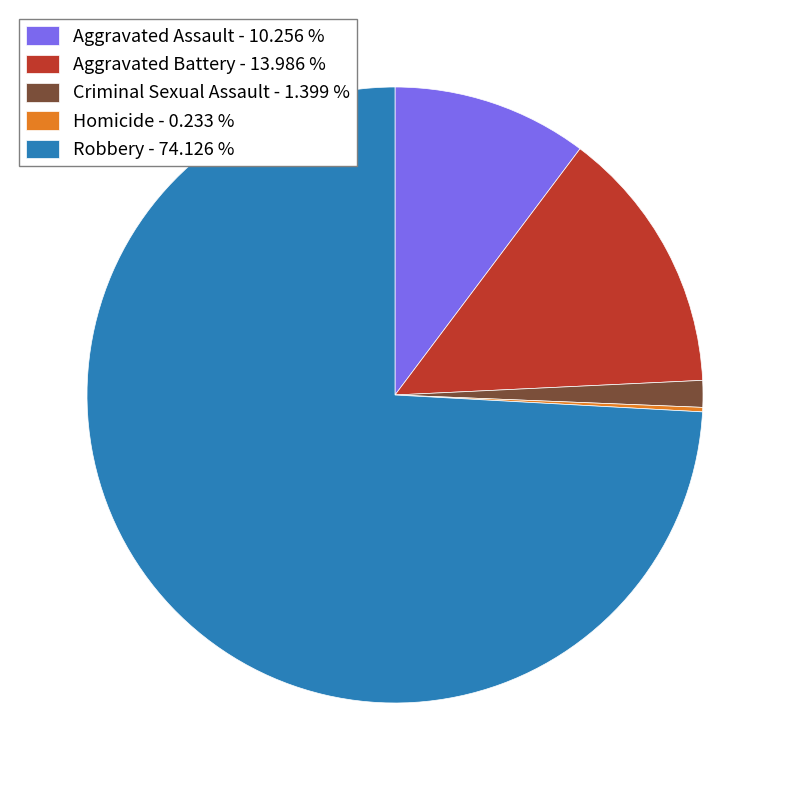

Between Aggravated Assault - 10.256 % and Robbery - 74.126 %, which is larger?

Robbery - 74.126 %